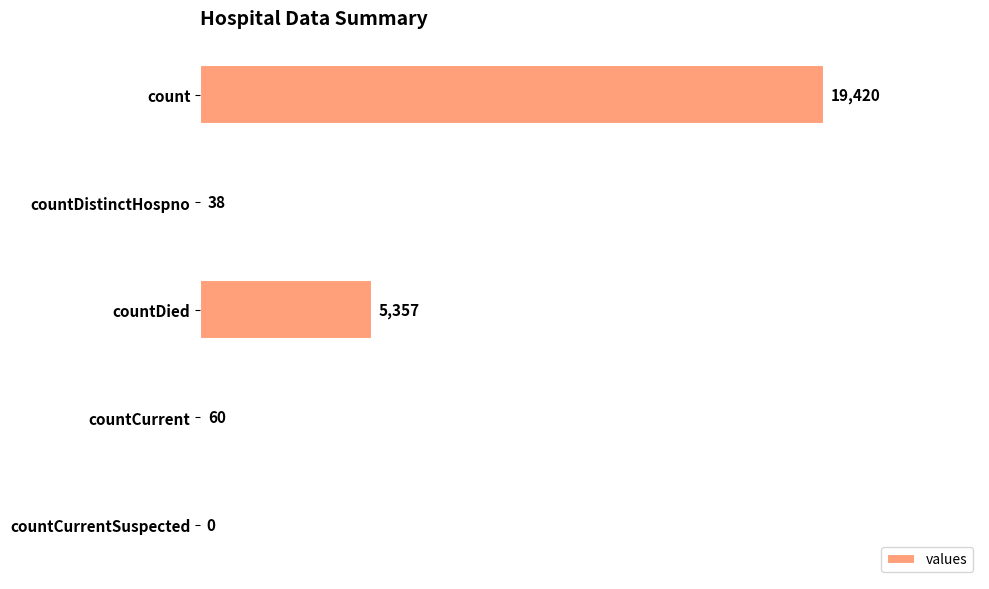

What is the ratio of the value at countDied to the value at countCurrent?

89.3